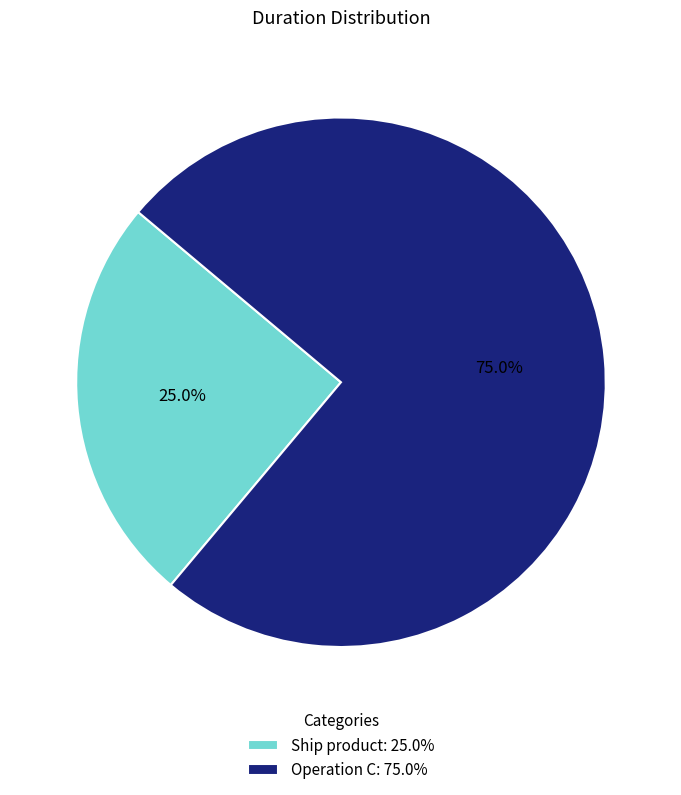

To the nearest percent, what is the average slice percentage?

50%